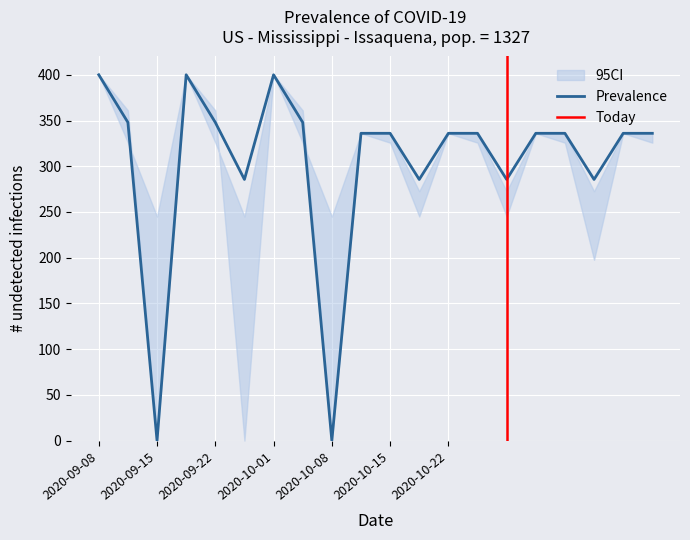

The value of Prevalence at 2020-10-15 is 336.0. True or false?

True